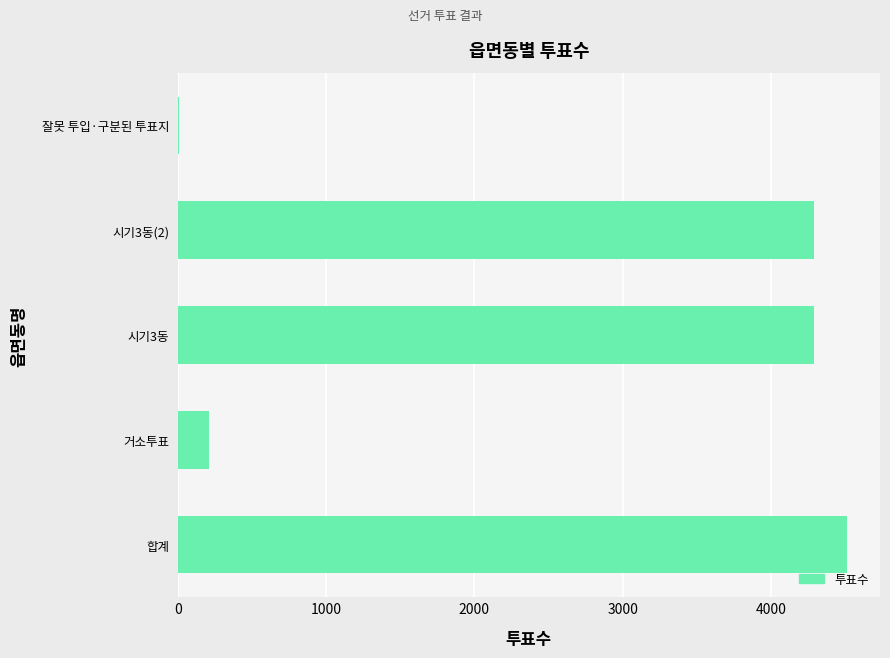

The value at 시기3동 is 4288. True or false?

True